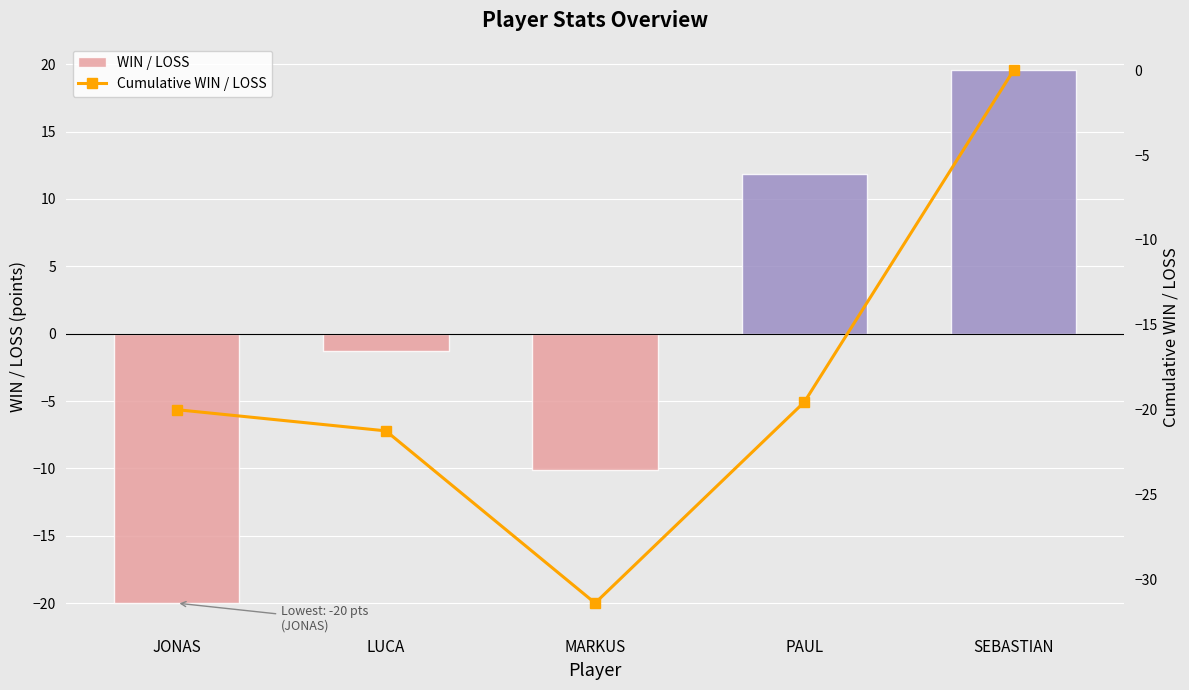

Reading left to right, transcribe all the data shown in this chart.

WIN / LOSS: JONAS=-20.0	LUCA=-1.2	MARKUS=-10.2	PAUL=11.8	SEBASTIAN=19.6
Cumulative WIN / LOSS: JONAS=-20.0	LUCA=-21.2	MARKUS=-31.4	PAUL=-19.5	SEBASTIAN=0.0